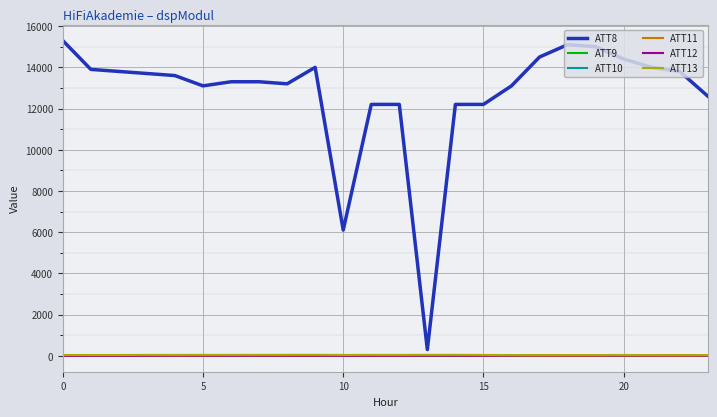

Which series has the widest spread of values?

ATT8